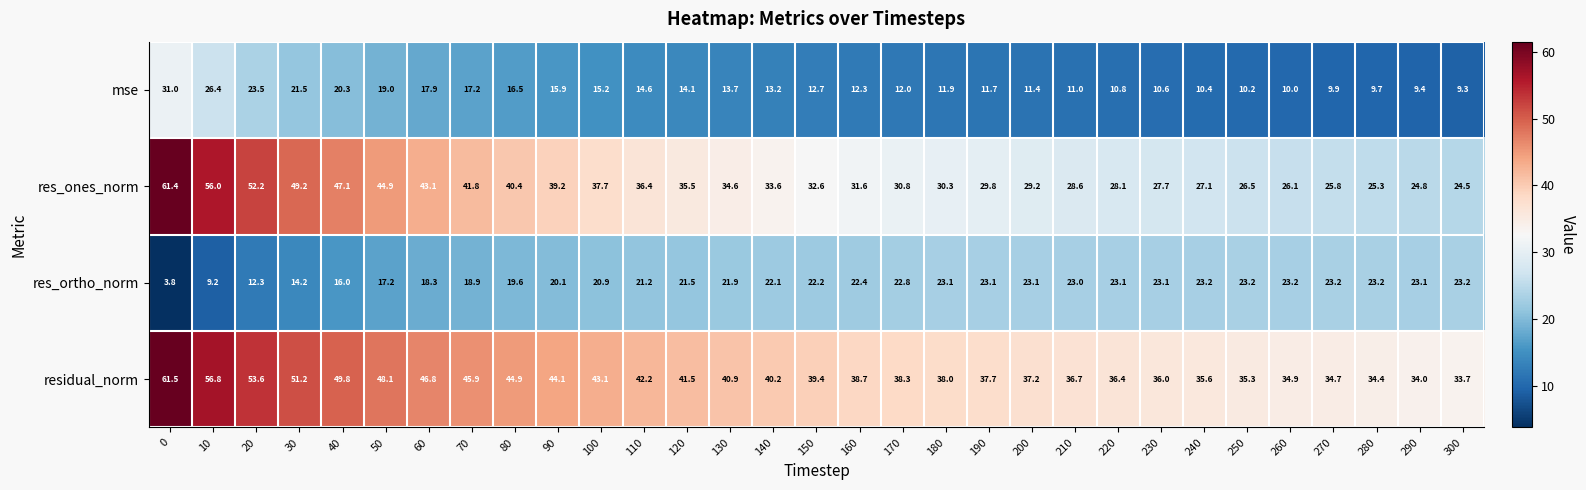

Is it true that res_ones_norm equals 45.1 at 150?

False